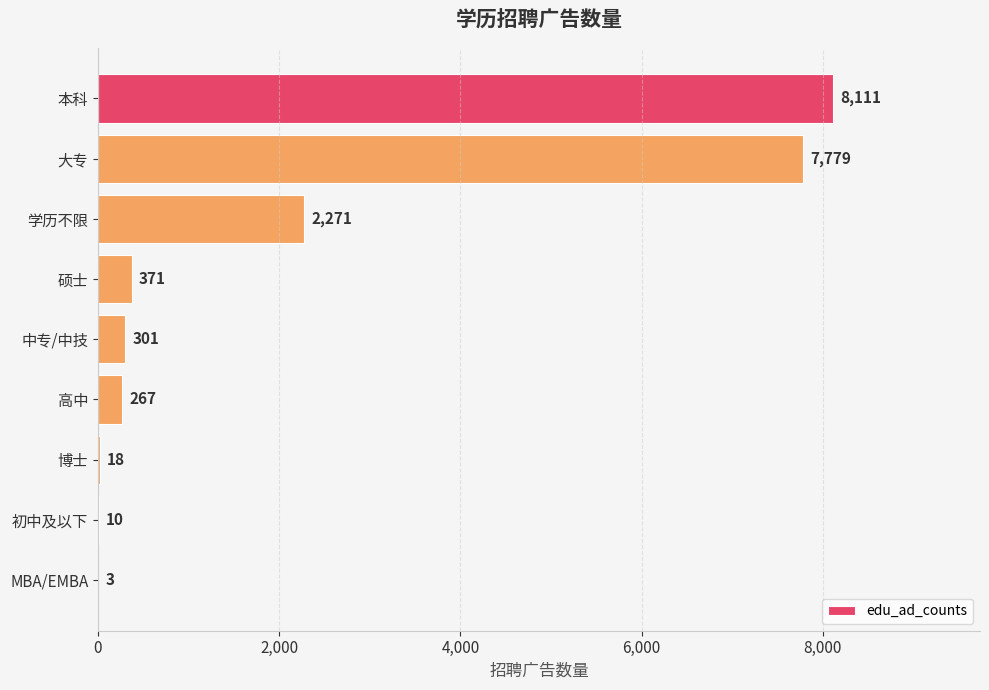

What is the approximate value at 初中及以下?

10